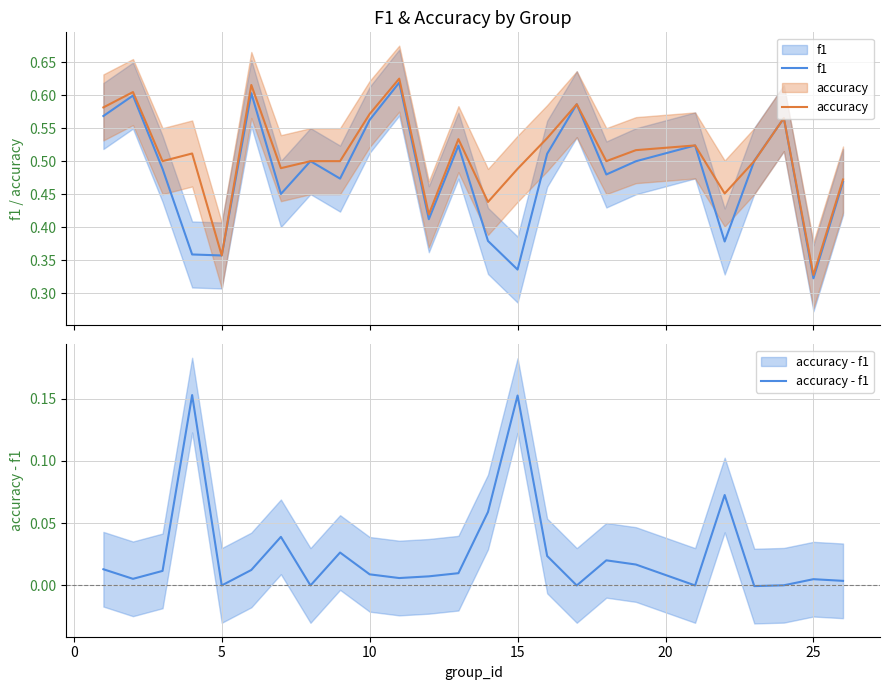

List the series in order of their peak value, highest first.

accuracy, f1, accuracy - f1